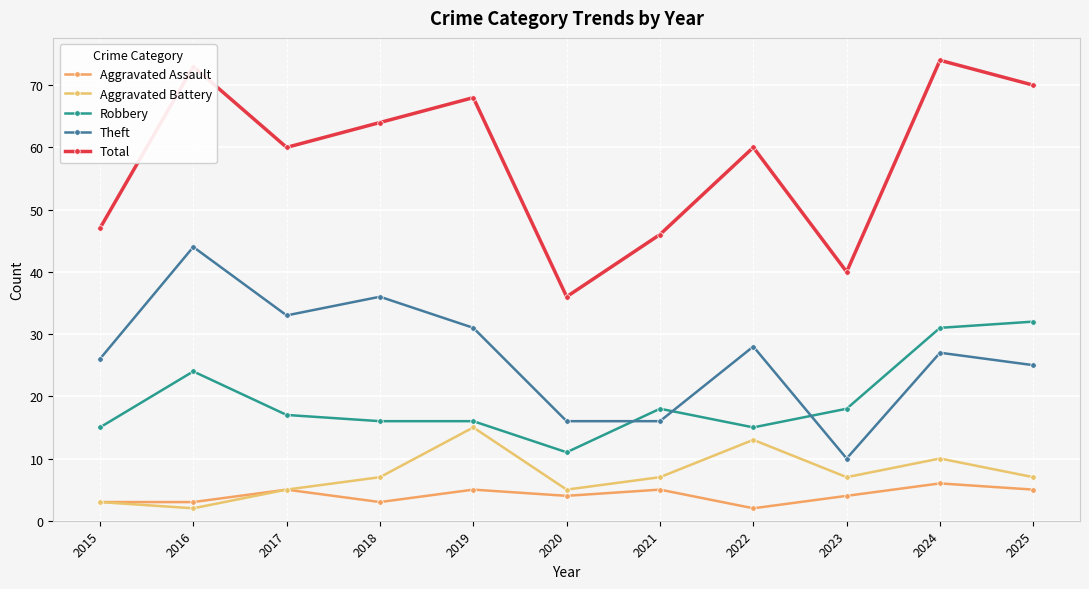

Where do Robbery and Theft first cross each other?

2020 and 2021